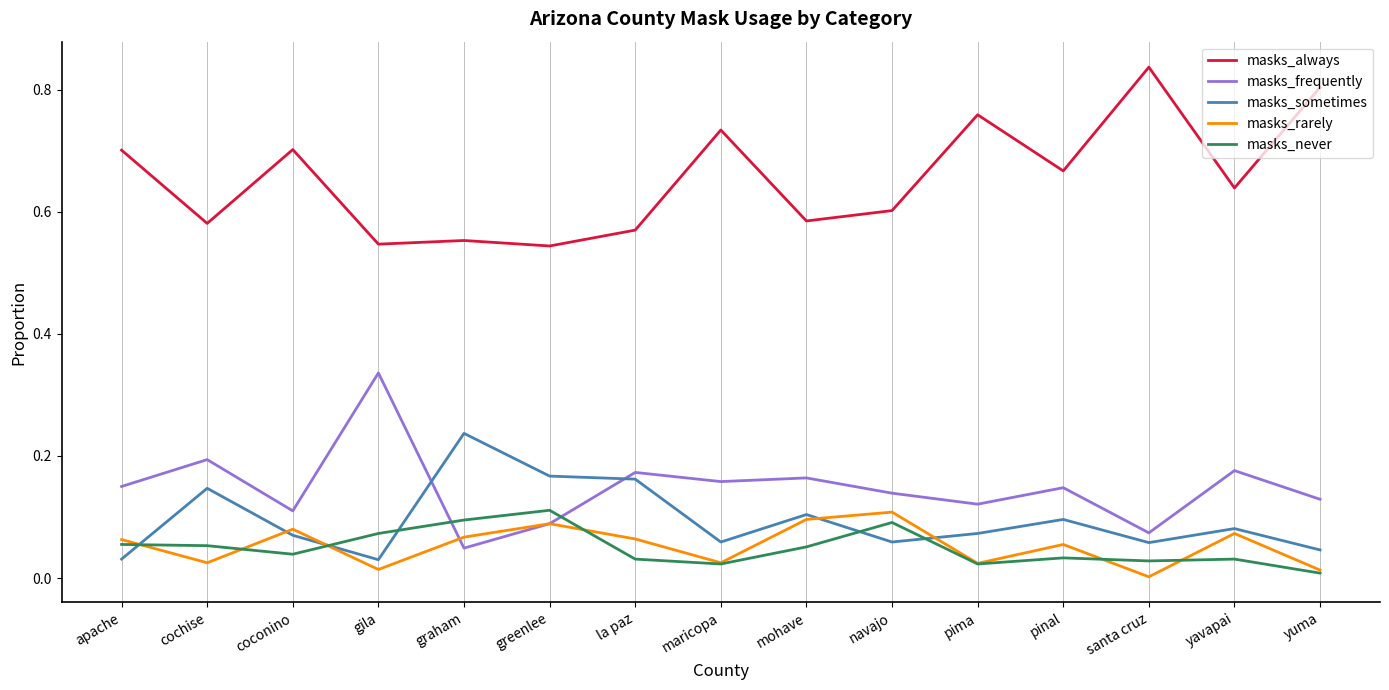

True or false: masks_always and masks_never cross at least once.

False